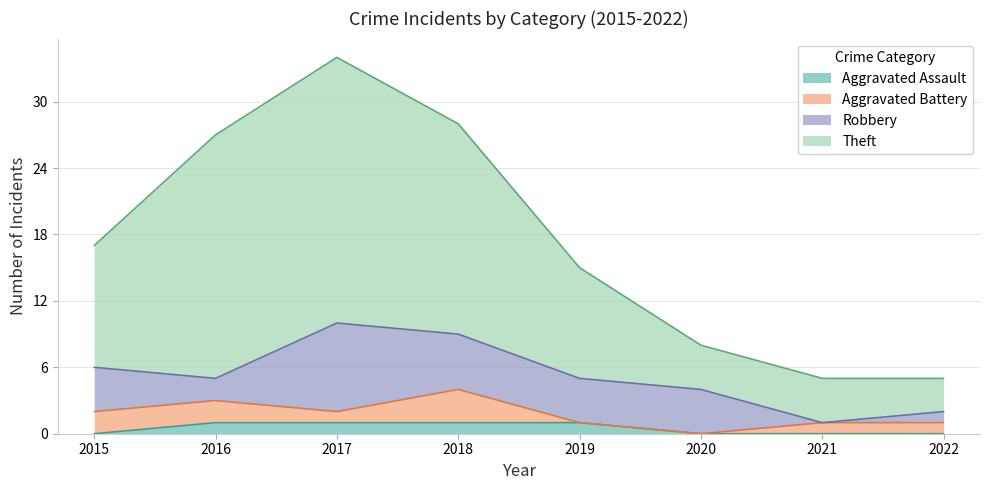

Count the Aggravated Assault values in the range 0 to 1.

8